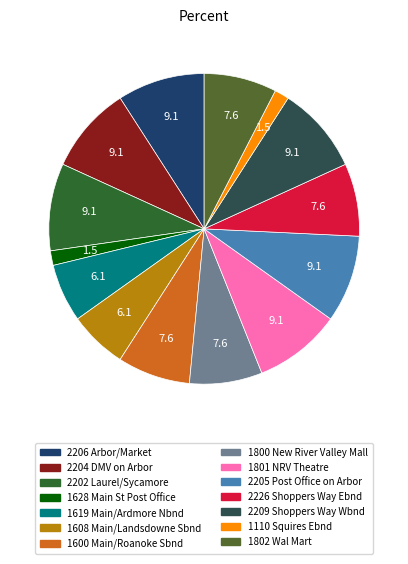

Count the number of slices in the pie.

14